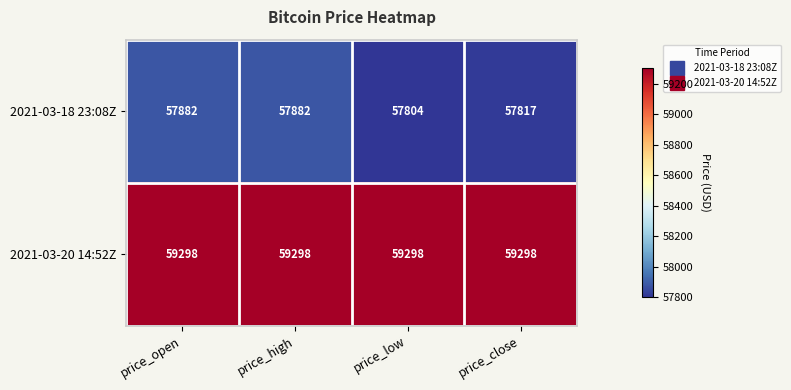

What is the minimum value shown in the chart?

57804